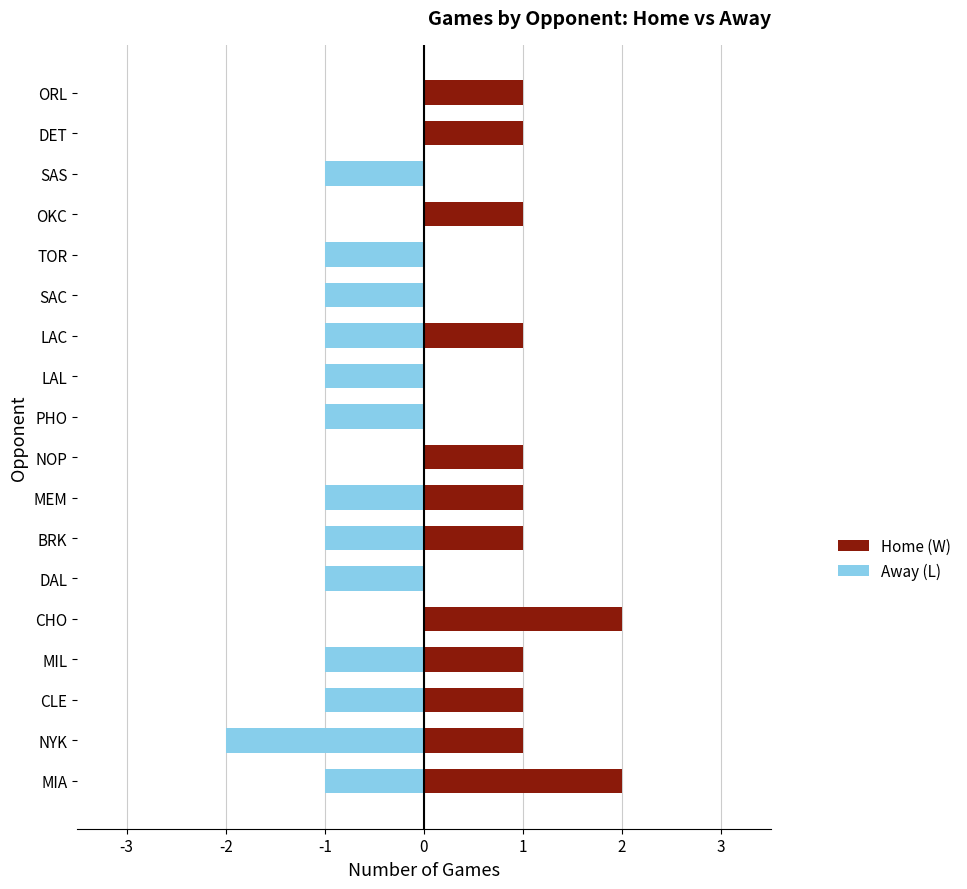

Which series has the largest total across all categories?

Home (W)